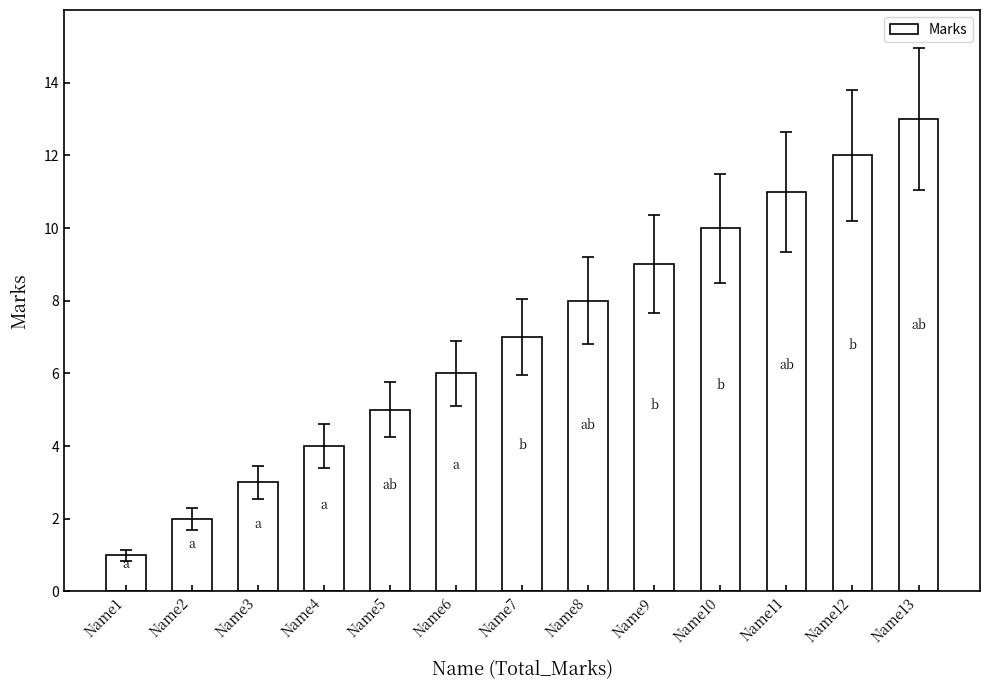

Which label corresponds to the largest value in the chart?

Name13